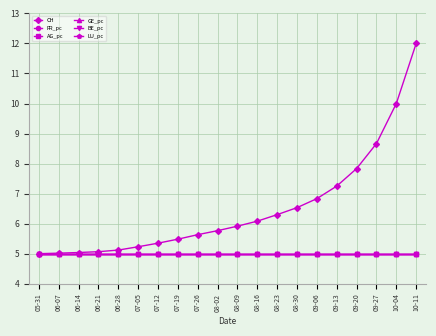

What position from the right is 09-13?

5